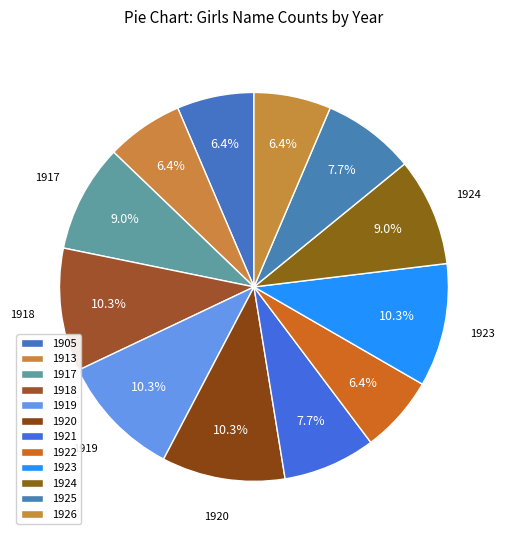

Count the number of slices in the pie.

12